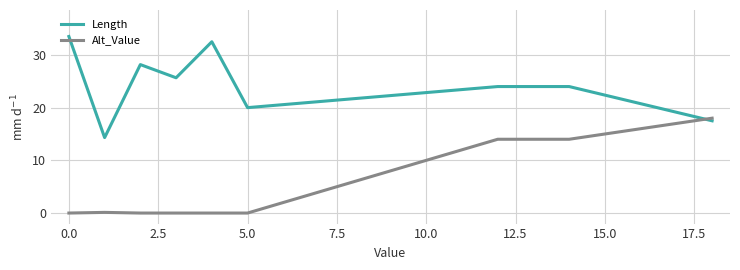

Rank the series by their average value, from lowest to highest.

Alt_Value, Length